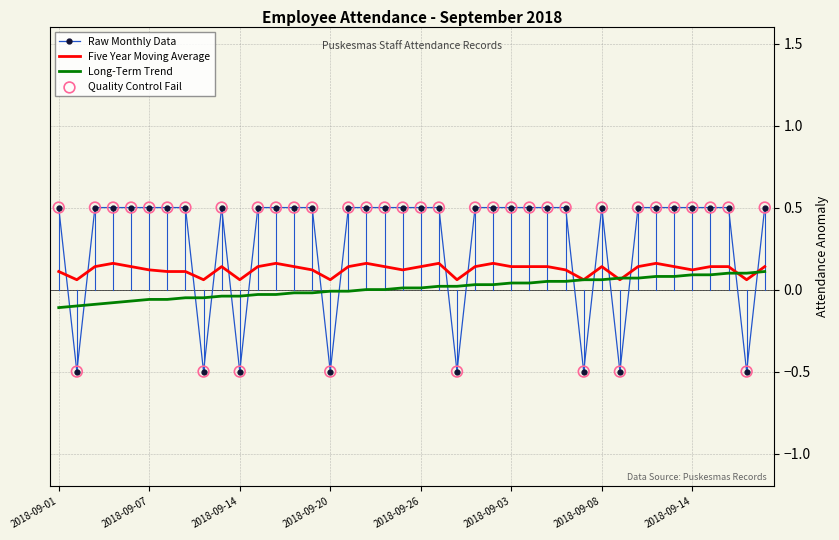

Which series has the largest total across all categories?

Raw Monthly Data